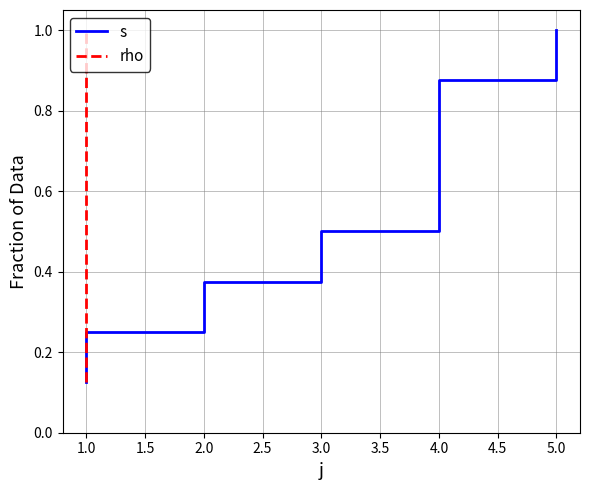

Between 1.0 and 5.0, which is larger?

5.0